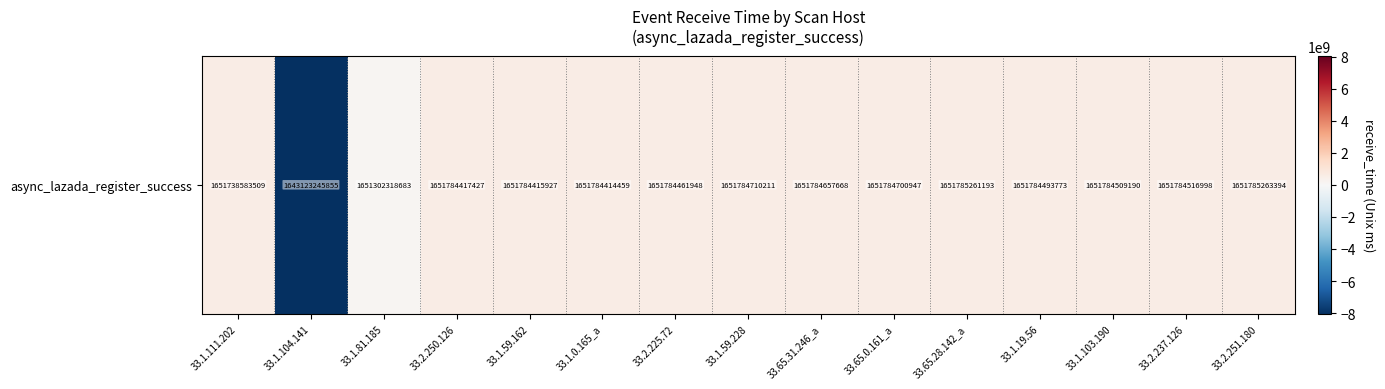

Rank the categories by value from highest to lowest.

33.2.251.180, 33.65.28.142_a, 33.1.59.228, 33.65.0.161_a, 33.65.31.246_a, 33.2.237.126, 33.1.103.190, 33.1.19.56, 33.2.225.72, 33.2.250.126, 33.1.59.162, 33.1.0.165_a, 33.1.111.202, 33.1.81.185, 33.1.104.141